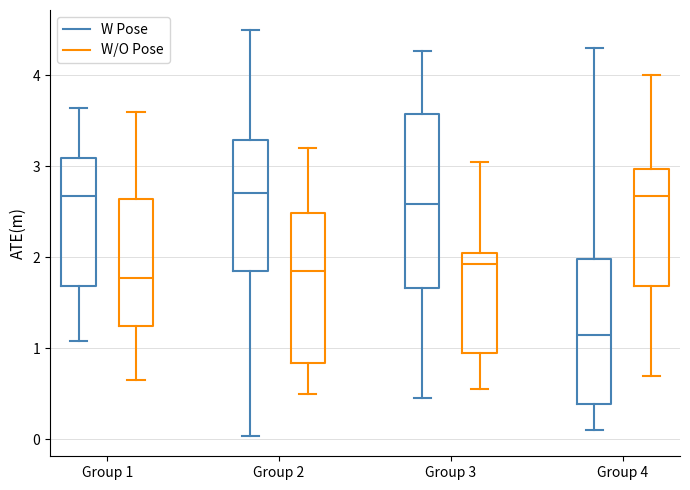

Reading left to right, transcribe this box plot: for each box, give where its median line is, the range the box spans, and where its two whiskers end, as read against the y-axis. The values are not printed on the chart, so give them approximately, as read against the axis.

Group 1 (W Pose): median 2.7, box 1.7 to 3.1, whiskers 1.1 to 3.6
Group 1 (W/O Pose): median 1.8, box 1.3 to 2.6, whiskers 0.7 to 3.6
Group 2 (W Pose): median 2.7, box 1.9 to 3.3, whiskers 0.0 to 4.5
Group 2 (W/O Pose): median 1.9, box 0.8 to 2.5, whiskers 0.5 to 3.2
Group 3 (W Pose): median 2.6, box 1.7 to 3.6, whiskers 0.5 to 4.3
Group 3 (W/O Pose): median 1.9, box 1.0 to 2.1, whiskers 0.6 to 3.1
Group 4 (W Pose): median 1.1, box 0.4 to 2.0, whiskers 0.1 to 4.3
Group 4 (W/O Pose): median 2.7, box 1.7 to 3.0, whiskers 0.7 to 4.0